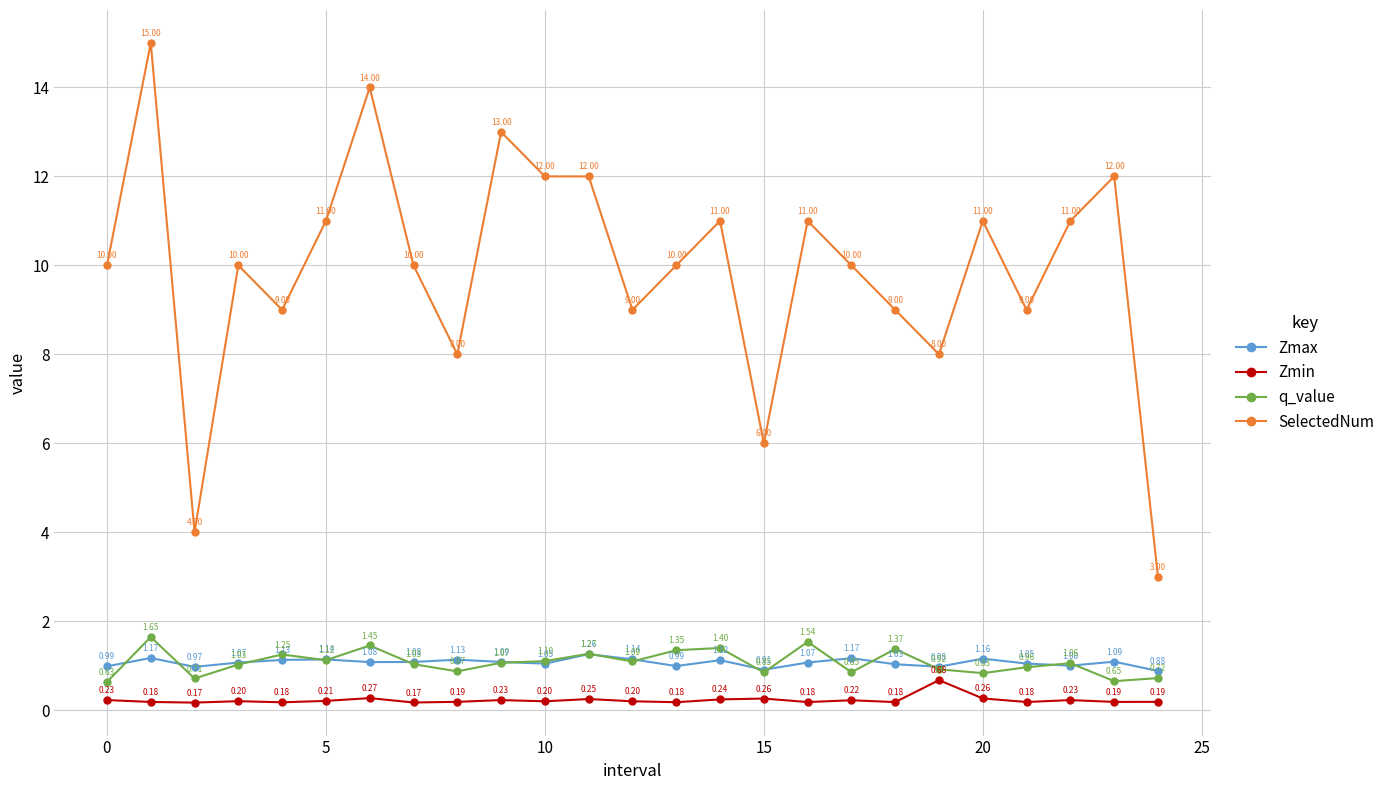

Rank the series by their maximum value, from lowest to highest.

Zmin, Zmax, q_value, SelectedNum